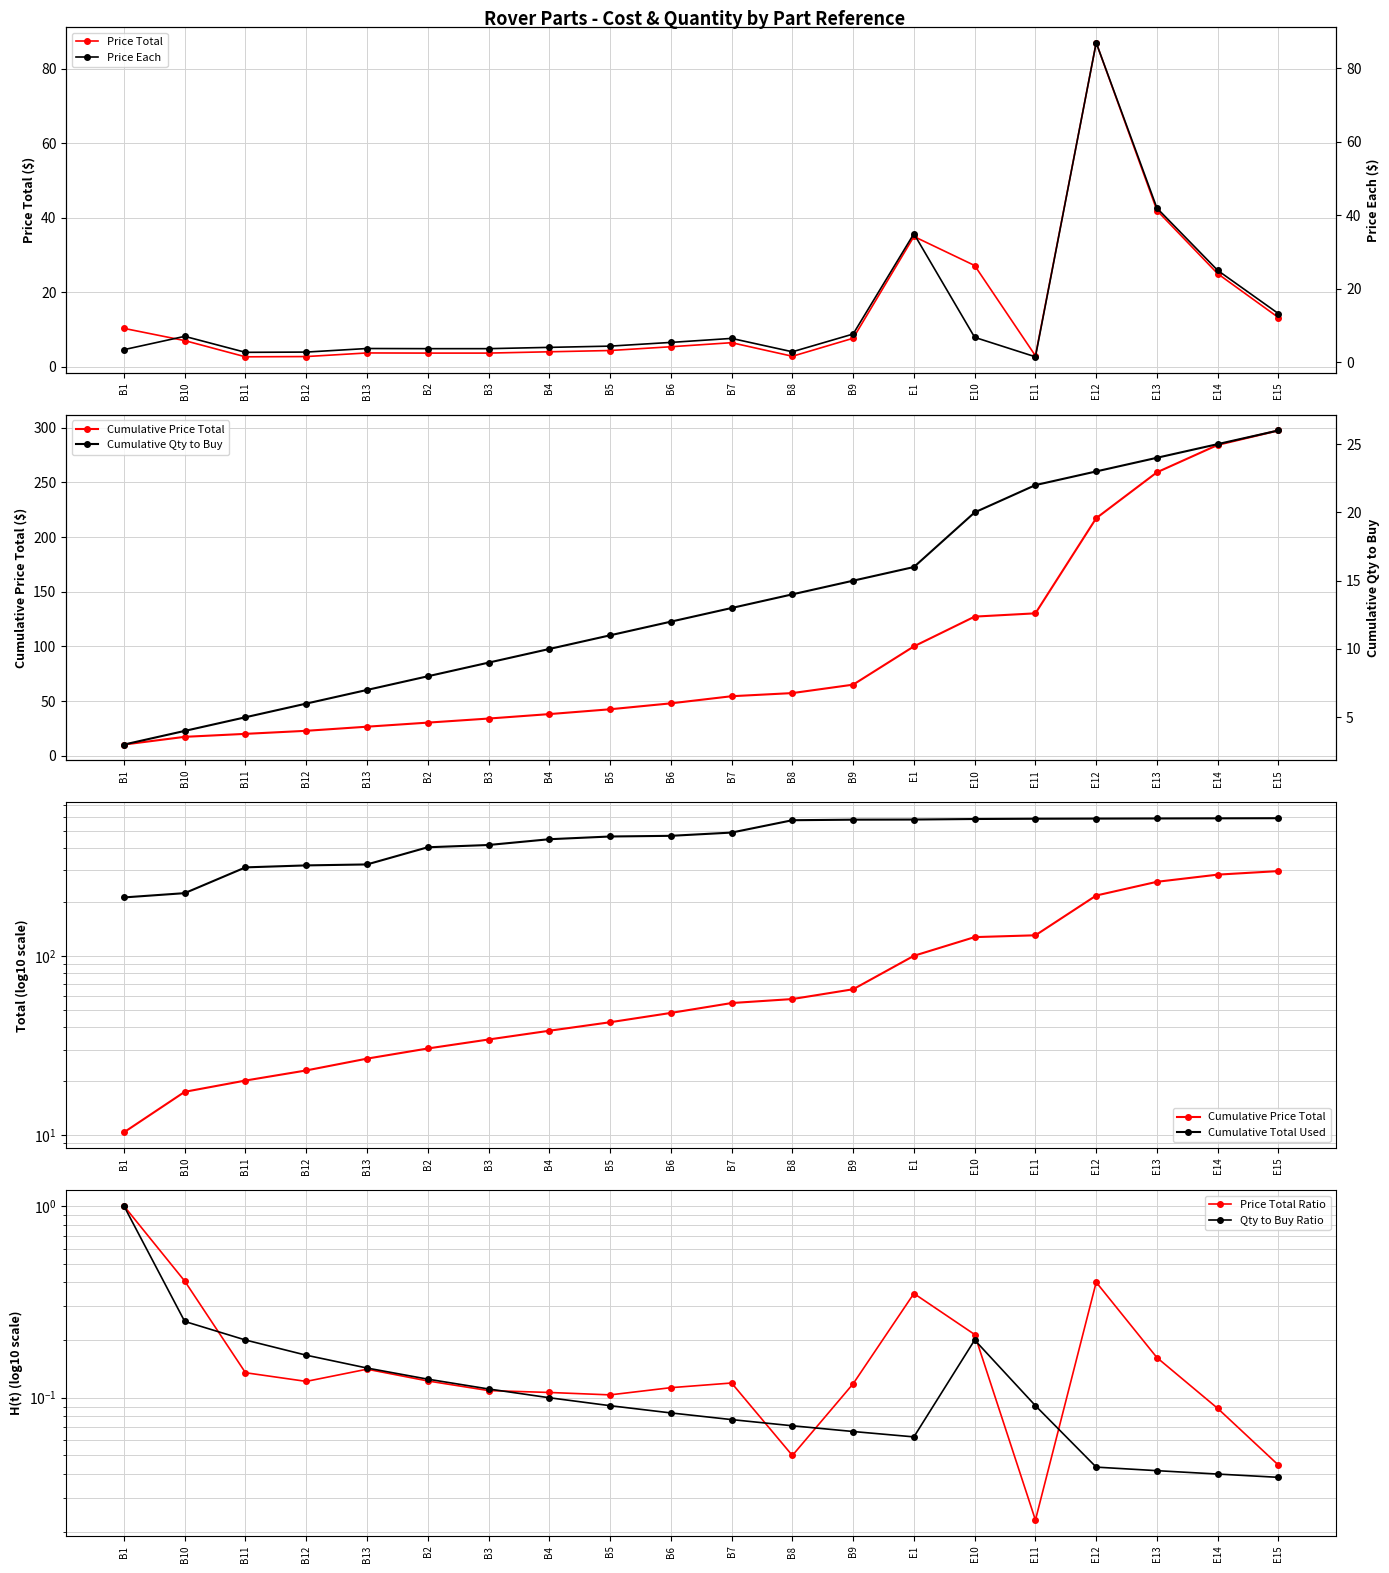

What is the smallest value displayed?

1.5